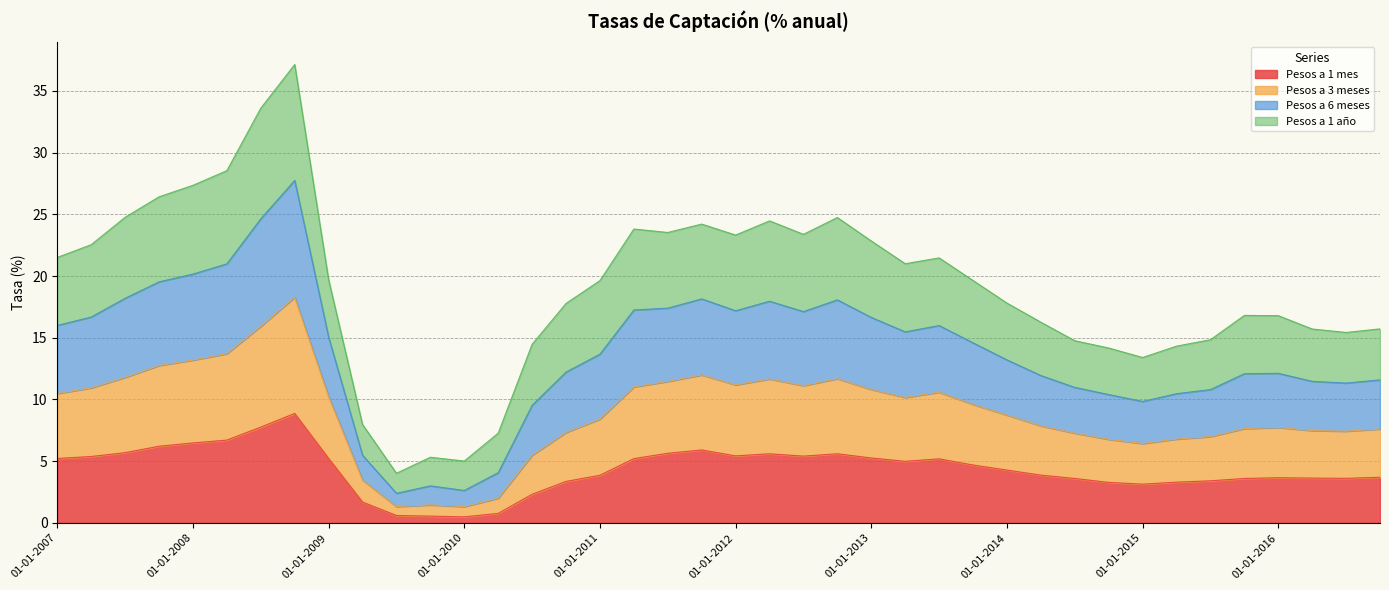

Is the value of Pesos a 3 meses at 01-10-2014 greater than the value of Pesos a 1 mes at 01-01-2014?

Yes